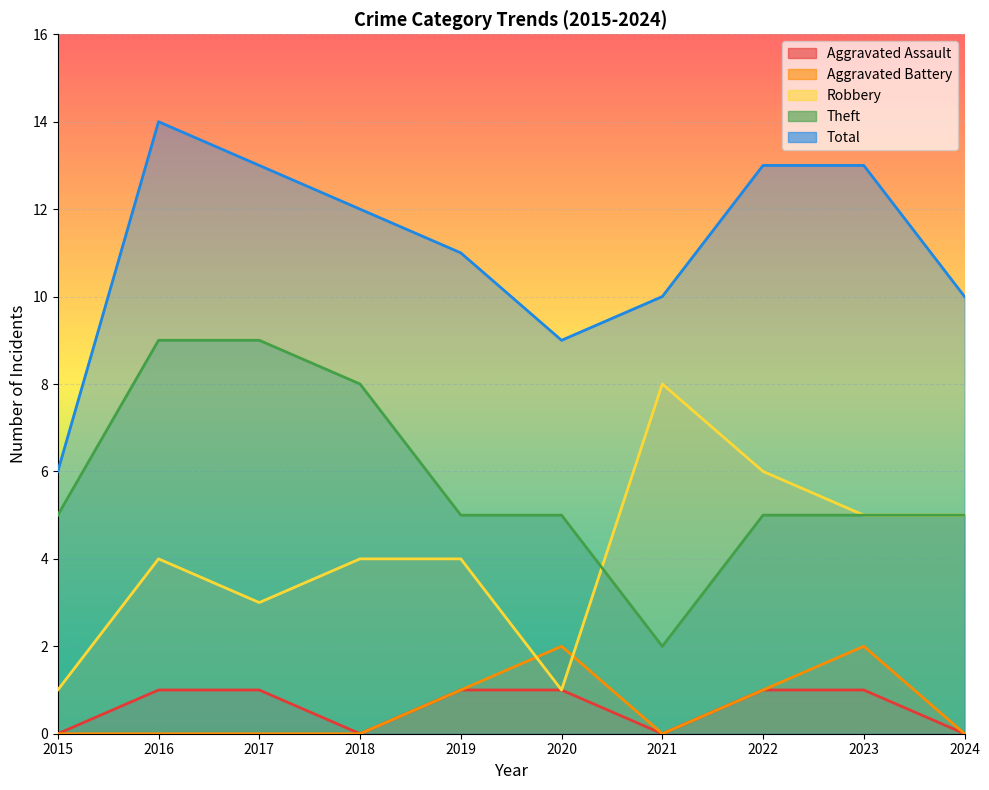

Which series has the widest spread of values?

Total